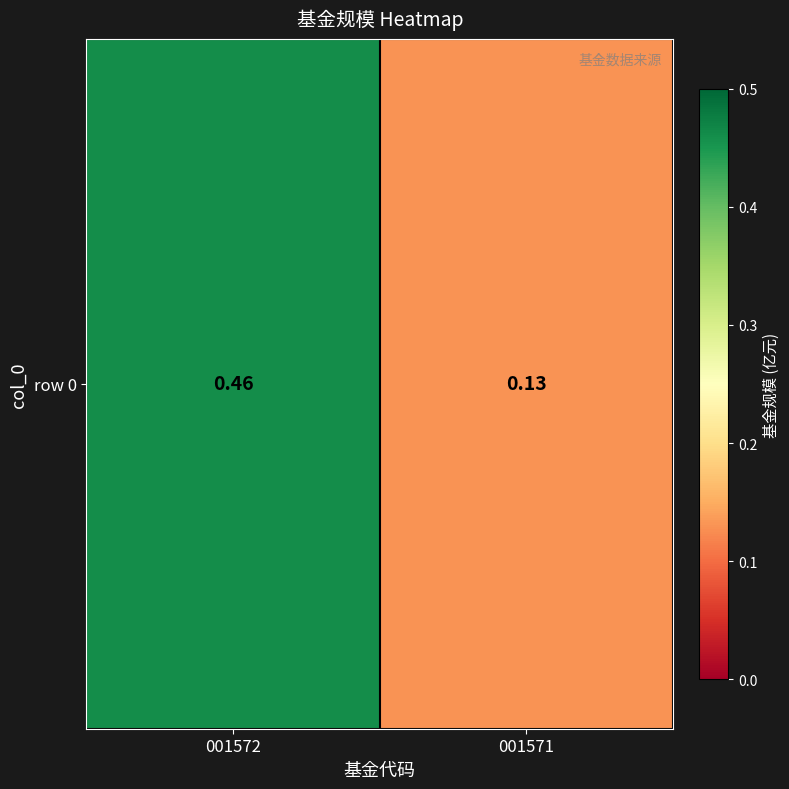

Where is the data nearest to the value 0?

001571